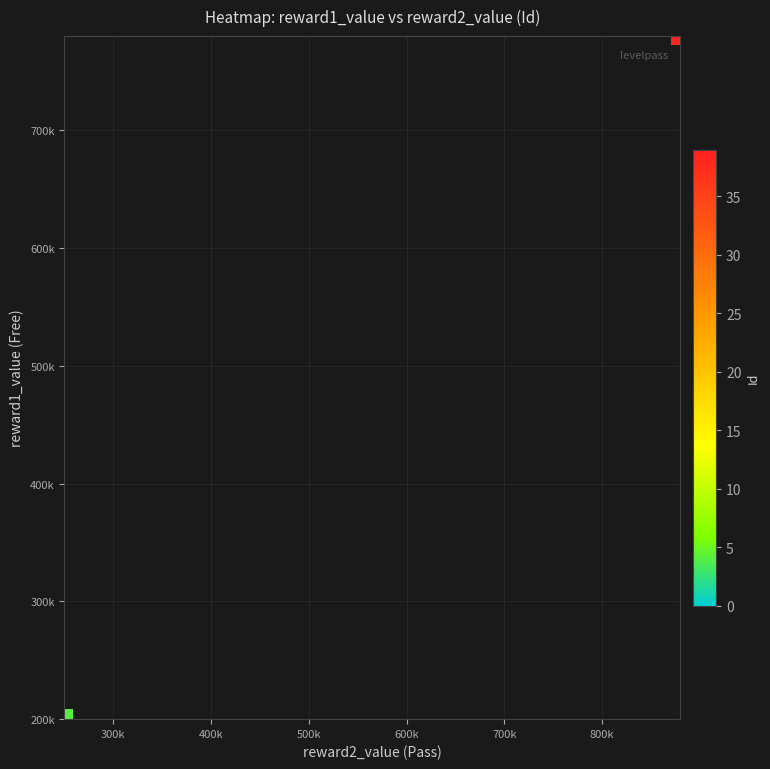

How many data points does each series have?

36